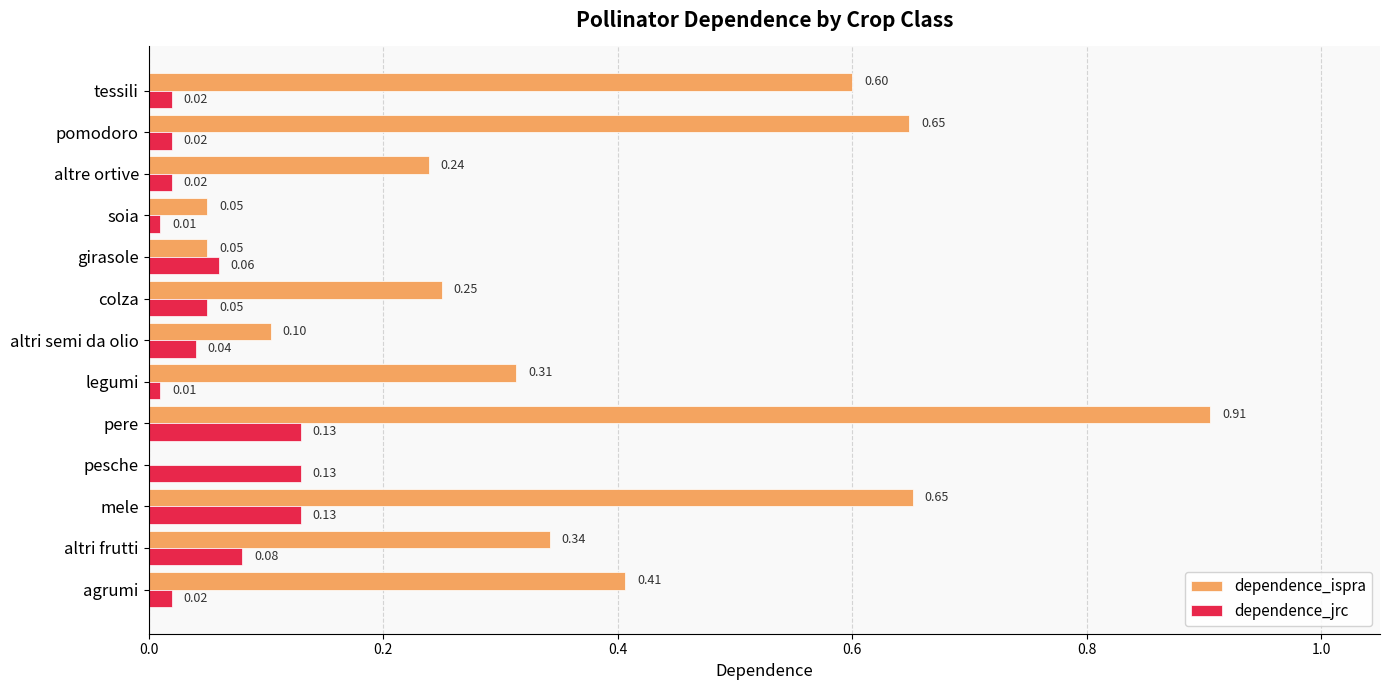

What is the sum of all dependence_ispra values?

4.6